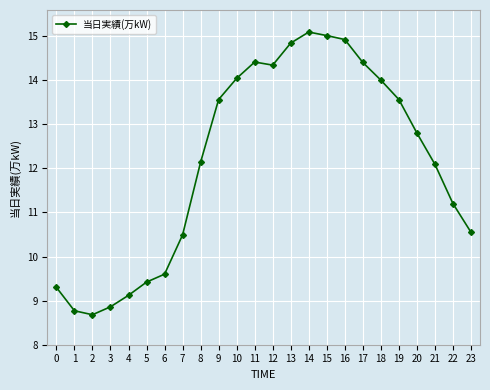

Reading left to right, transcribe all the data shown in this chart.

0=930	1=877	2=868	3=886	4=912	5=942	6=960	7=1049	8=1214	9=1356	10=1404	11=1441	12=1434	13=1484	14=1509	15=1501	16=1492	17=1440	18=1400	19=1356	20=1280	21=1209	22=1120	23=1055